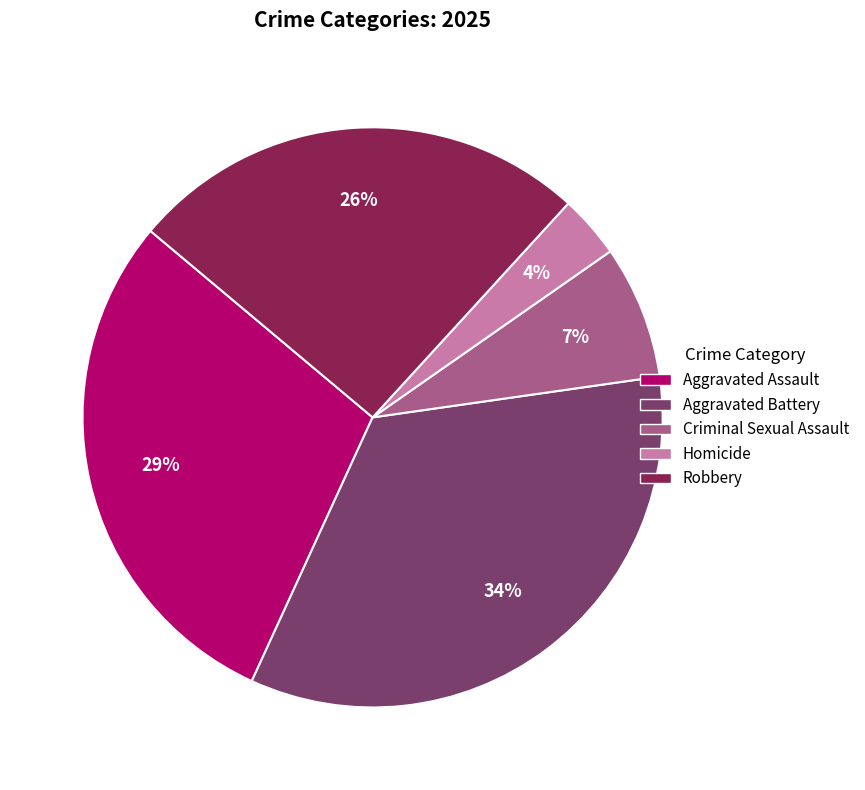

To the nearest percent, what is the difference between the Aggravated Assault and Criminal Sexual Assault slice percentages?

22%